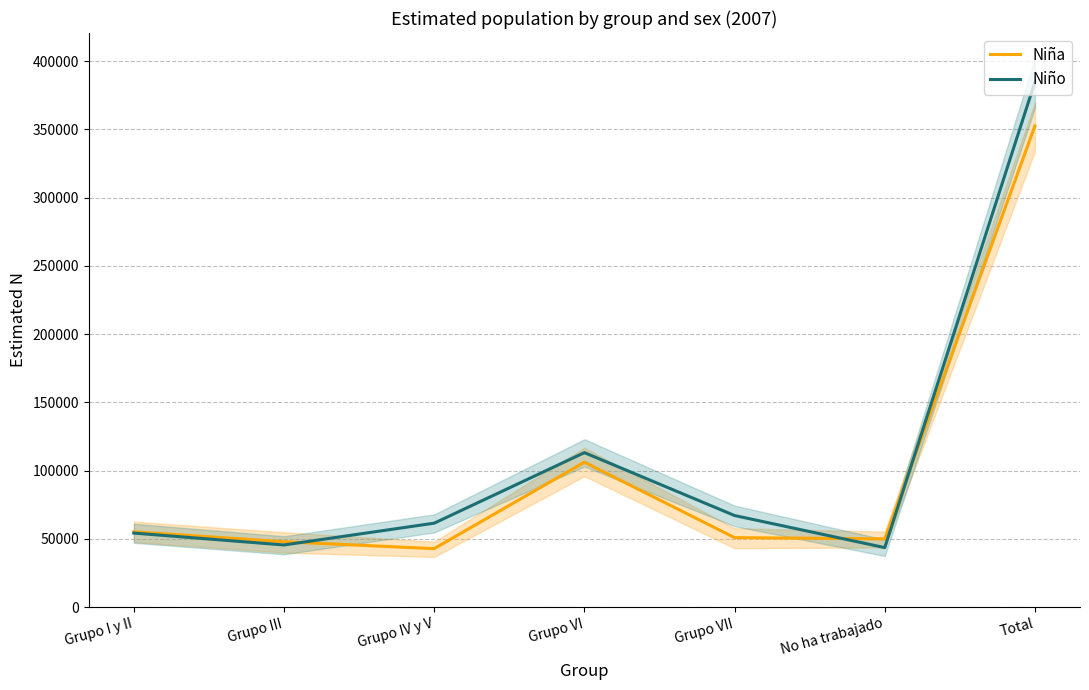

Is this an area chart (filled region under the line)?

No